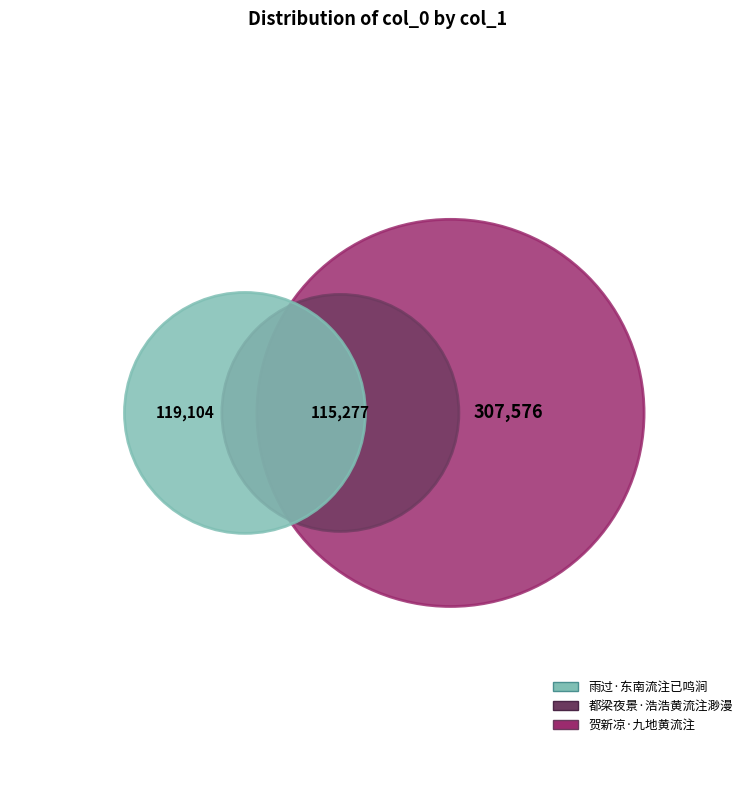

Between 都梁夜景·浩浩黄流注渺漫 and 雨过·东南流注已鸣涧, which is larger?

雨过·东南流注已鸣涧